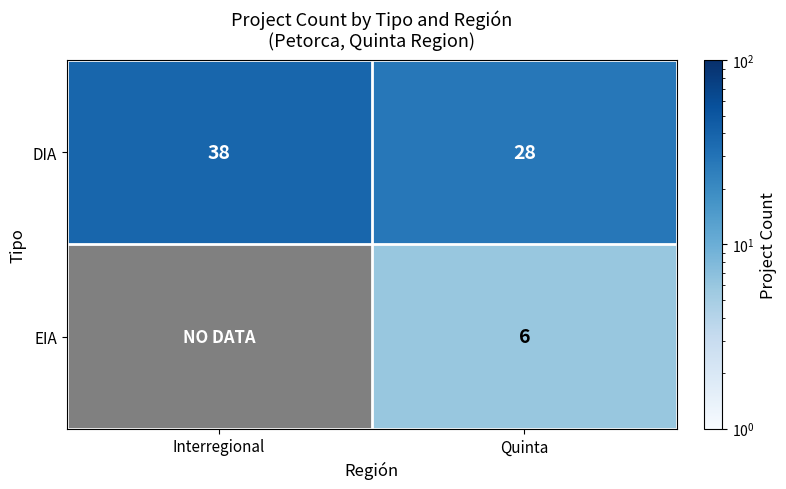

What is the lowest value of the DIA series?

28